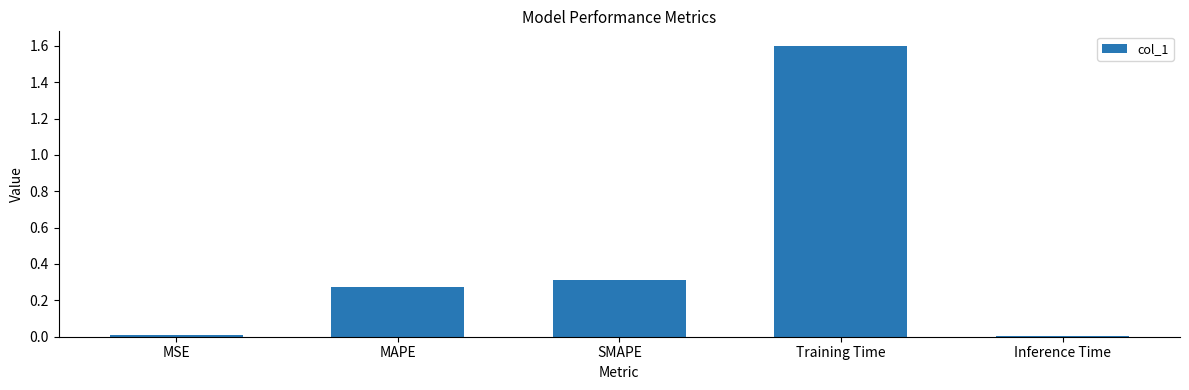

What is the maximum value shown in the chart?

1.6